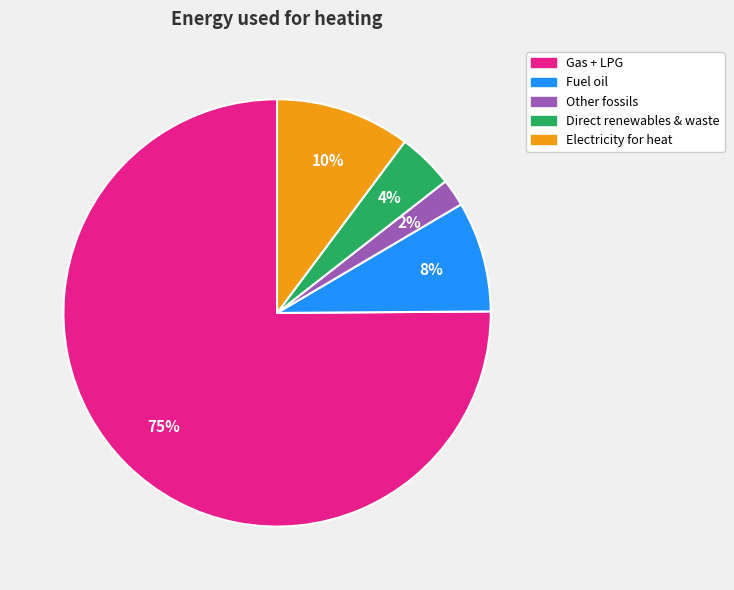

Count the number of slices in the pie.

5